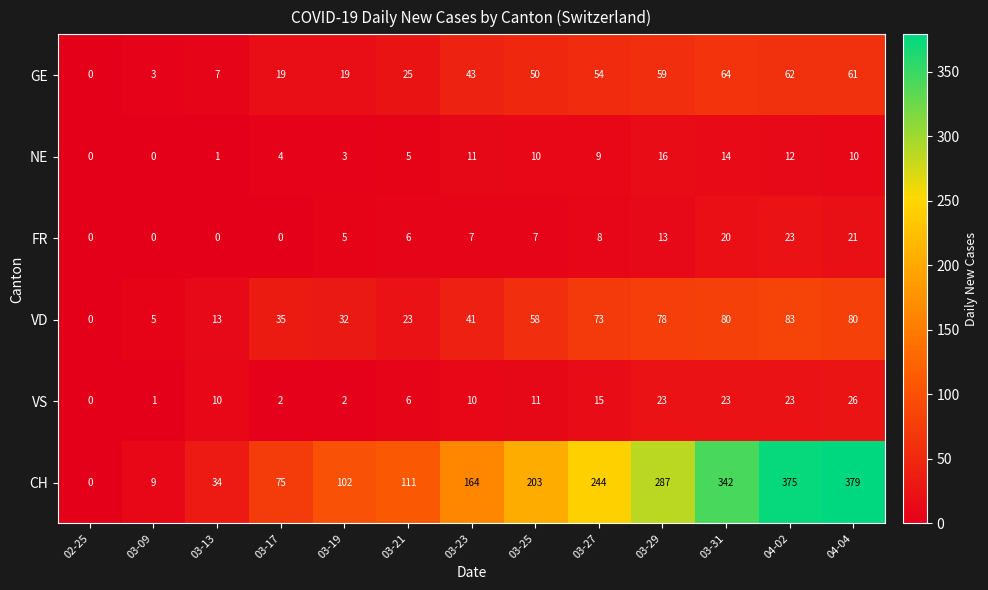

Which category has the highest value across all series?

04-04